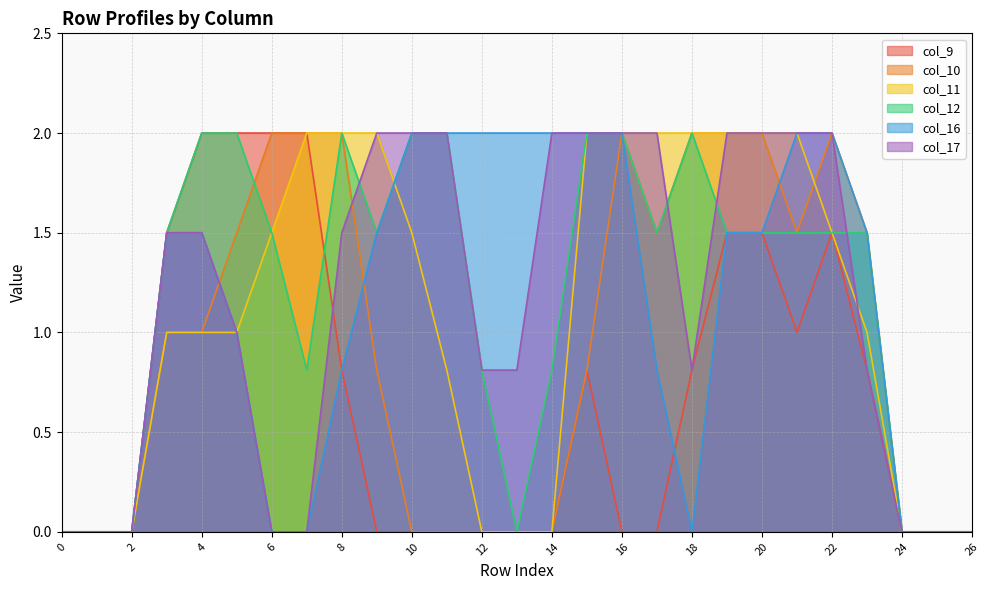

Is it true that col_9 equals 1.6 at 21?

False